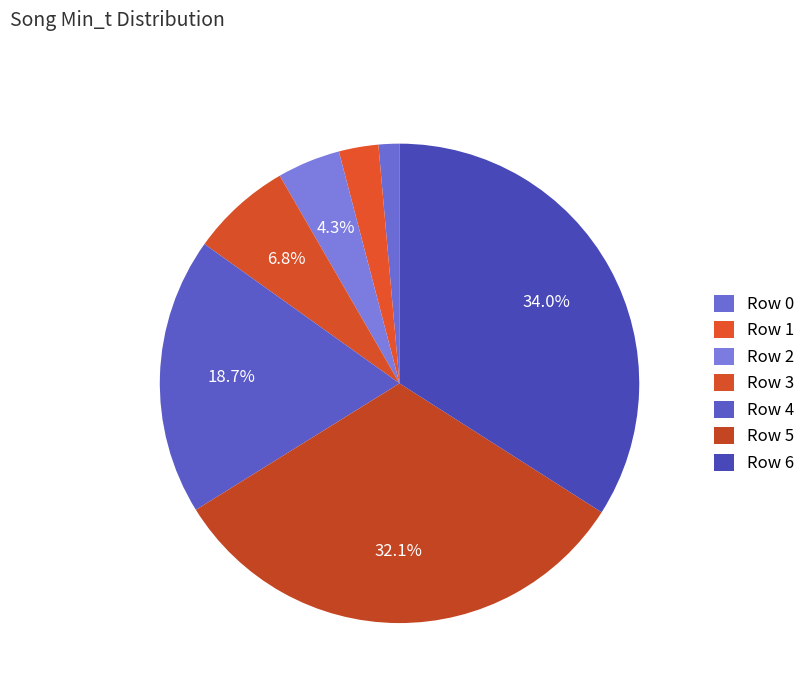

What percentage is the Row 3 slice, to the nearest percent?

7%